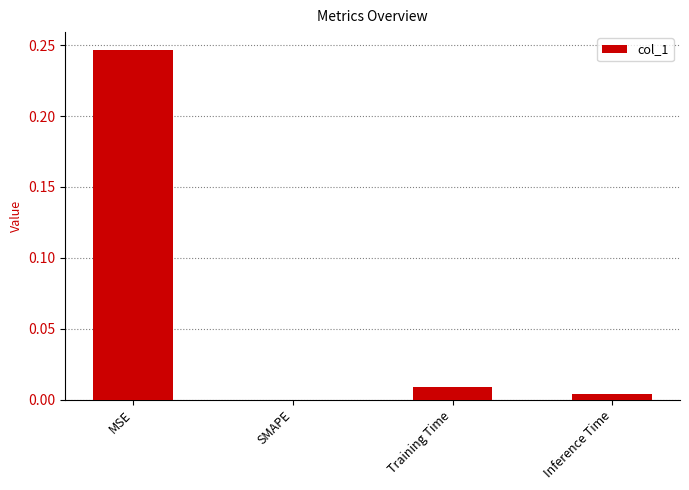

The value at SMAPE is 0.0. True or false?

True